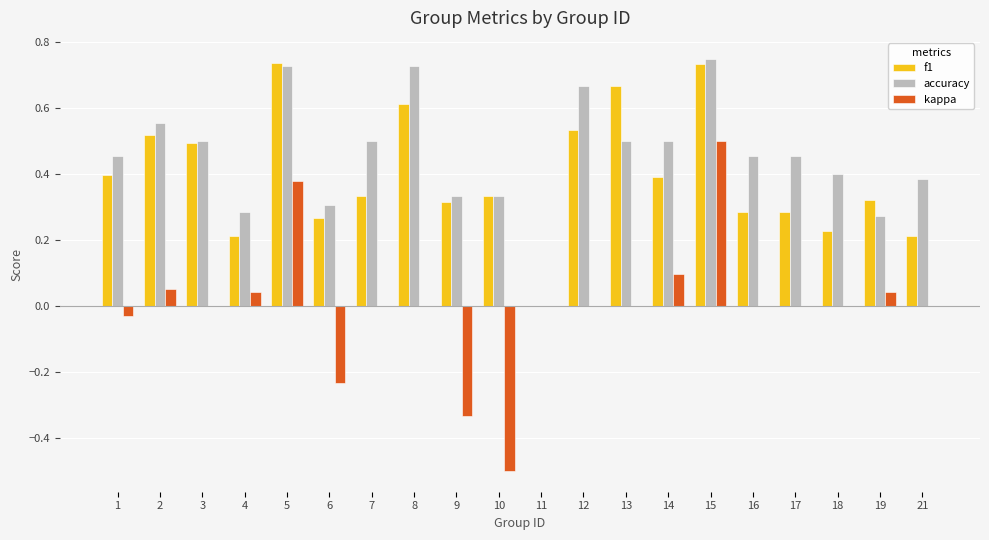

How many groups of bars are there?

20